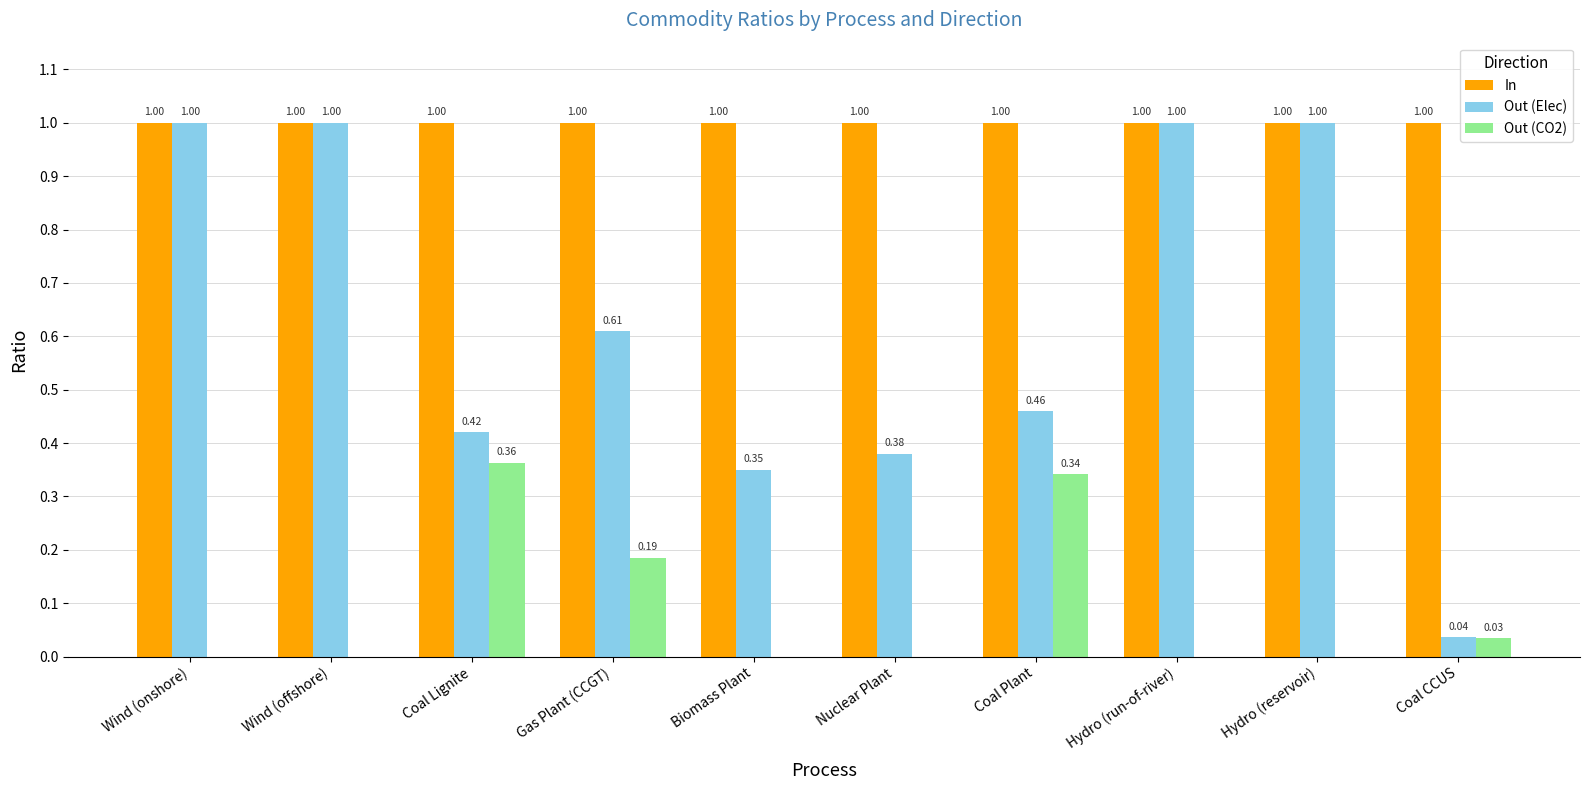

Which series has the largest total across all categories?

In